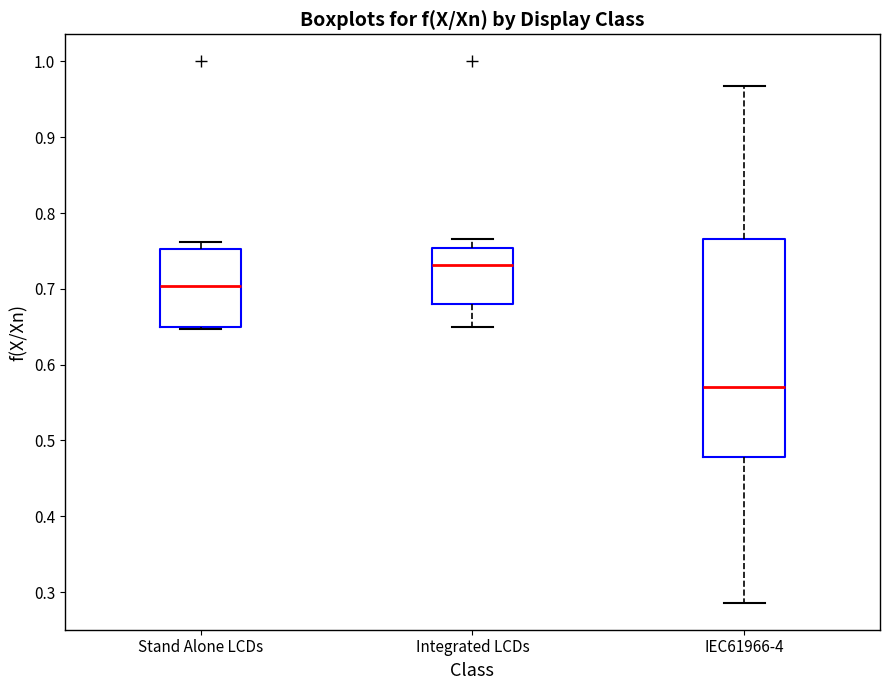

Reading left to right, read every box against the y-axis: the position of its median line, the range the box covers, and the ends of its whiskers. The values are not printed on the chart, so give them approximately, as read against the axis.

Stand Alone LCDs: median 0.70, box 0.65 to 0.75, whiskers 0.65 to 0.76
Integrated LCDs: median 0.73, box 0.68 to 0.75, whiskers 0.65 to 0.77
IEC61966-4: median 0.57, box 0.48 to 0.77, whiskers 0.29 to 0.97